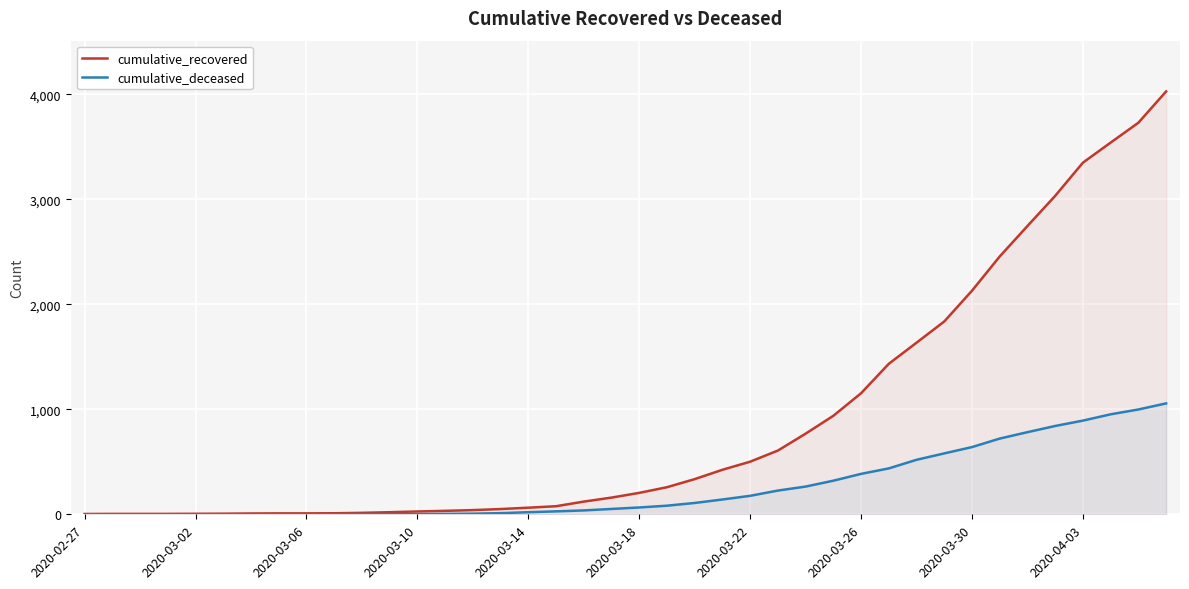

How many lines are shown in the chart?

2